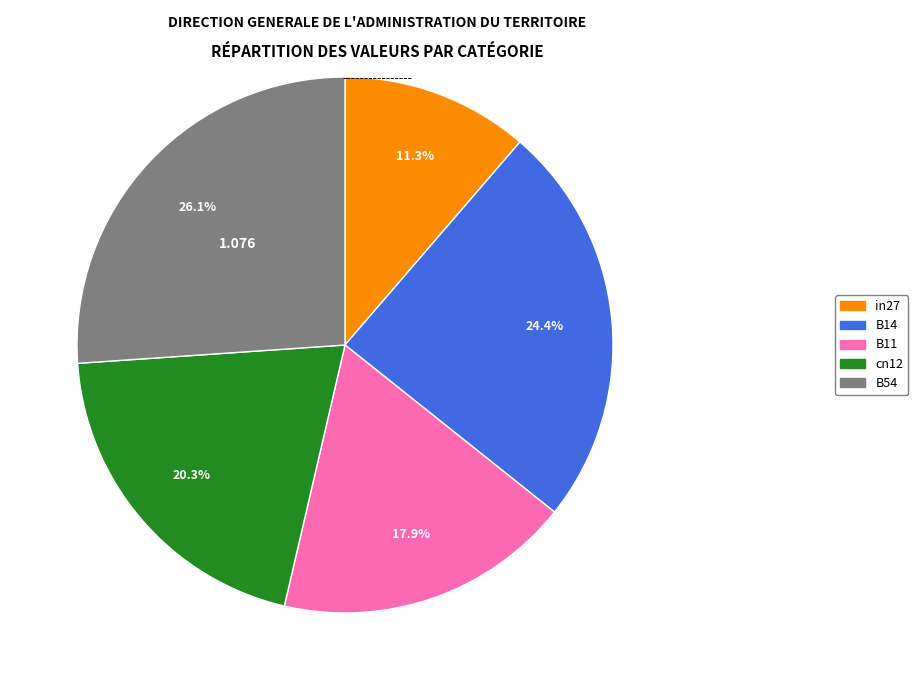

Is it true that B14 is 24% of the pie?

True